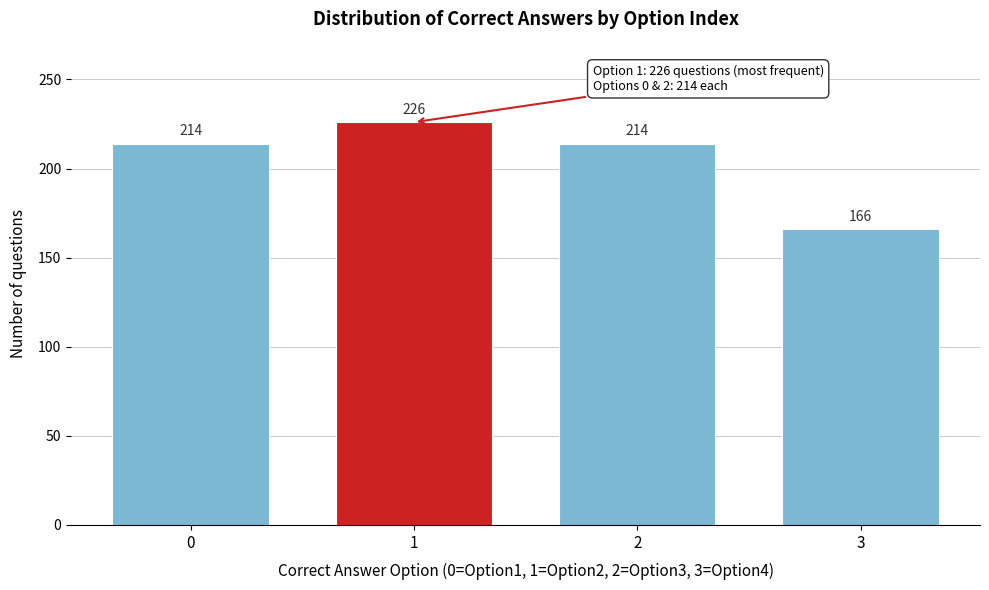

Reading left to right, list all the values displayed in this chart.

0=214	1=226	2=214	3=166